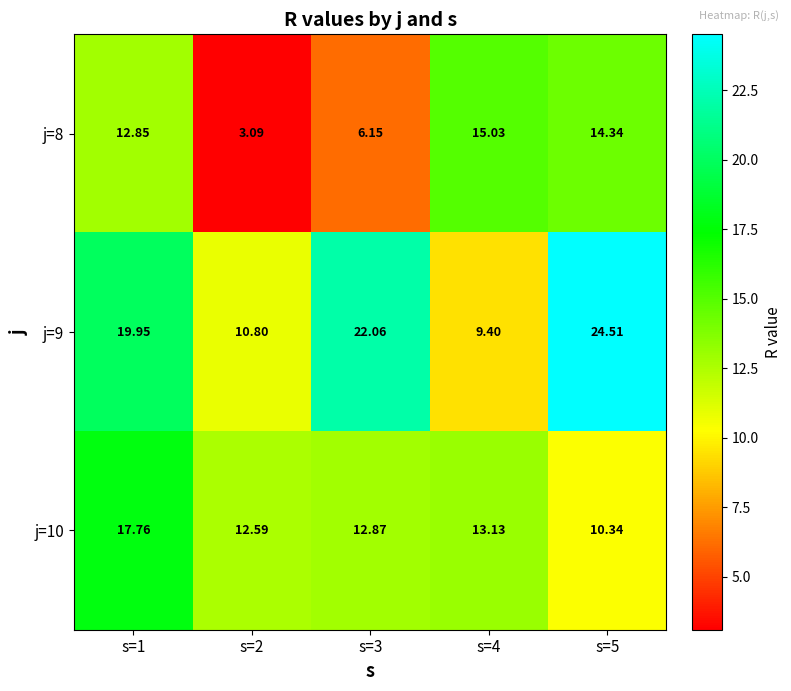

List the series in order of their overall mean, lowest first.

j=8, j=10, j=9